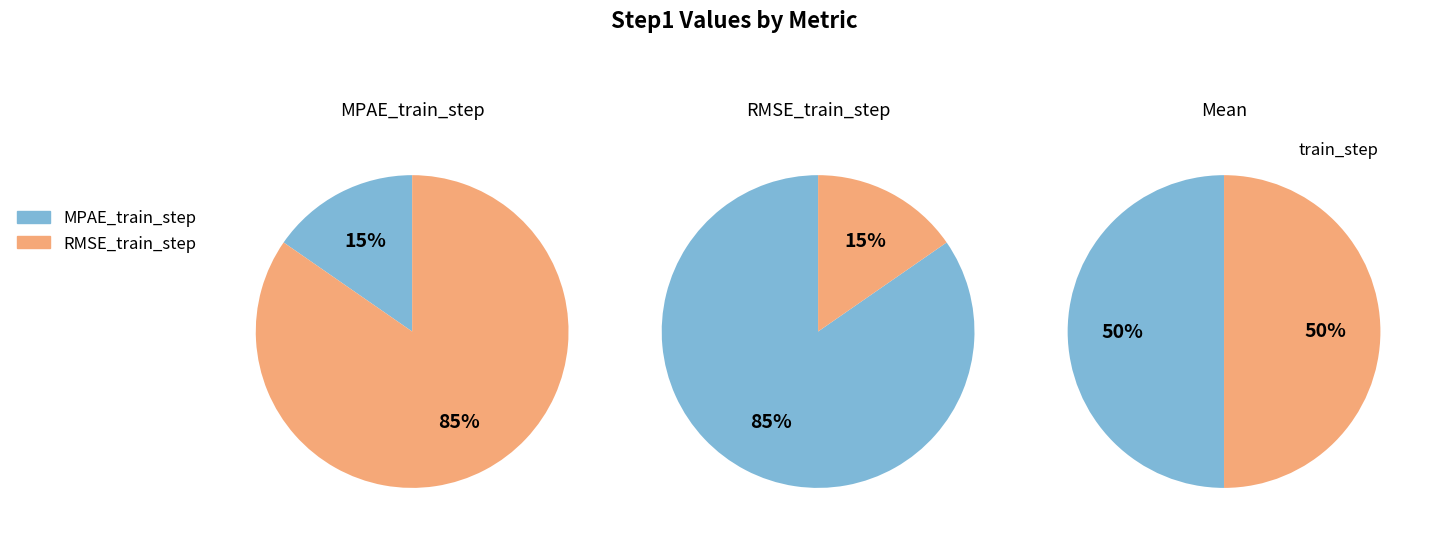

What is the change in value from MPAE_train_step to RMSE_train_step?

+0.3